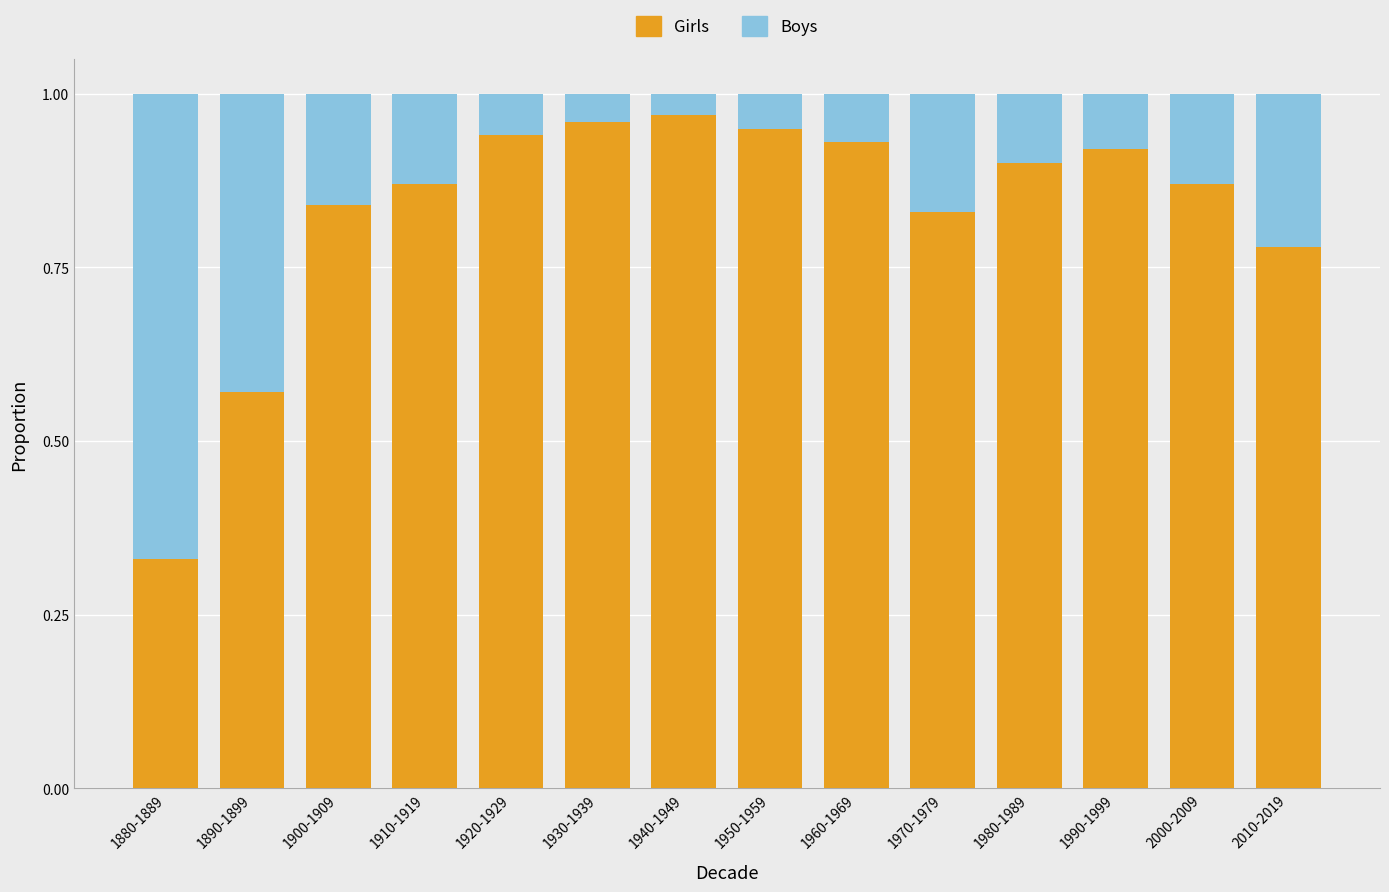

At which label is Girls closest to 0?

1880-1889